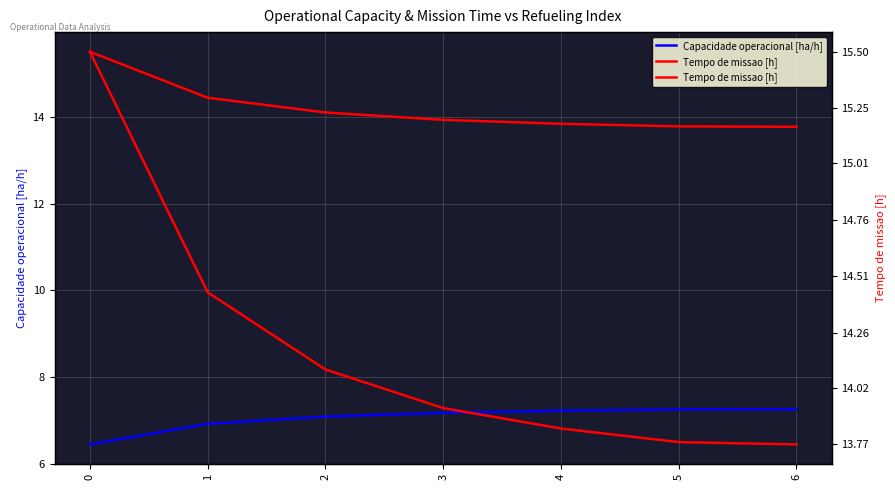

What is the value of the Capacidade operacional [ha/h] point at the 3rd from the left?

7.1